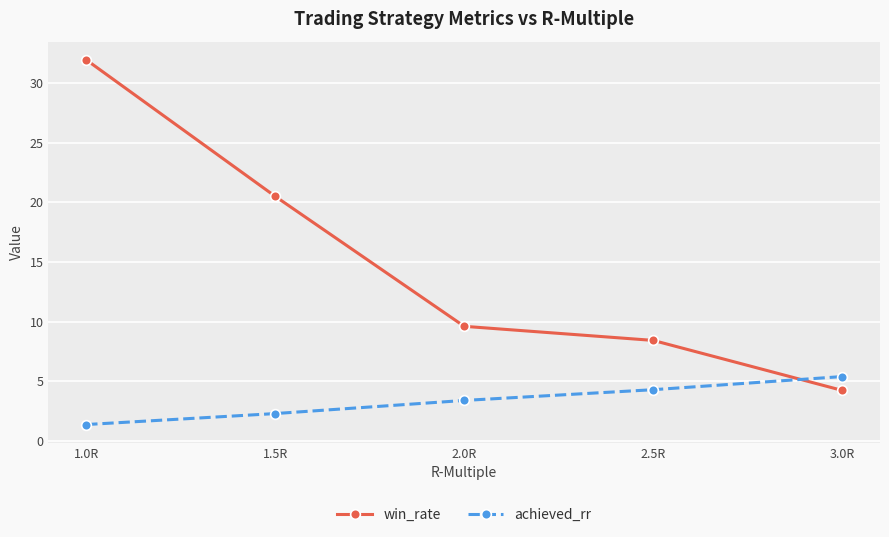

How many distinct data groups are displayed?

2